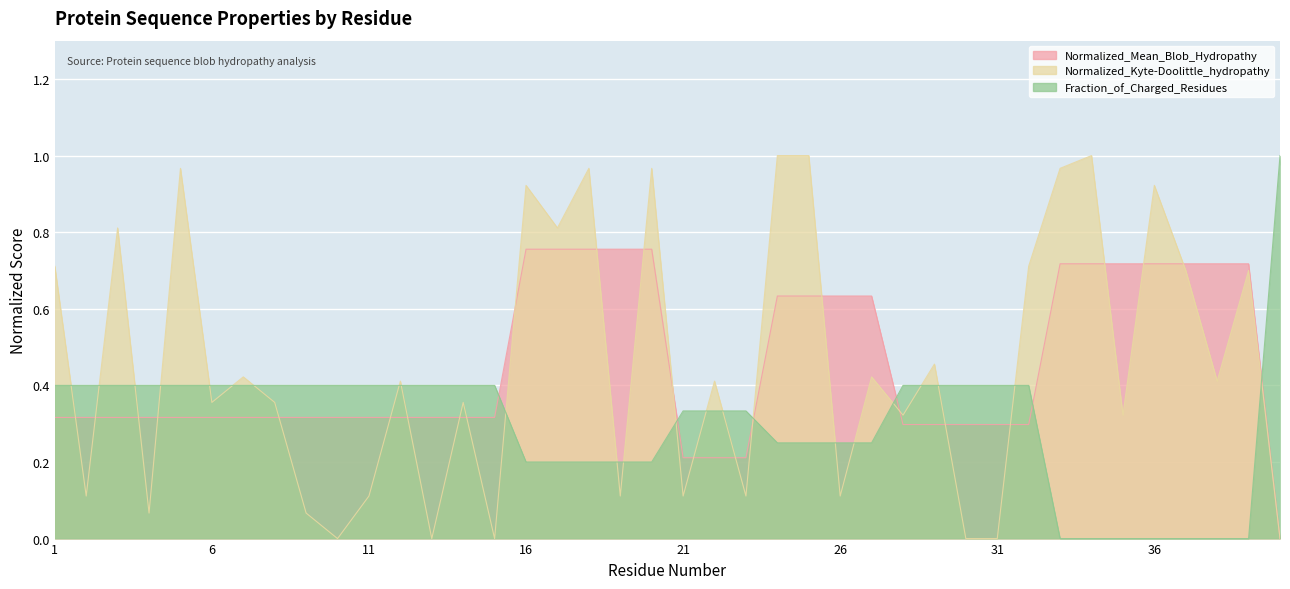

True or false: Fraction_of_Charged_Residues and Normalized_Kyte-Doolittle_hydropathy cross at least once.

True